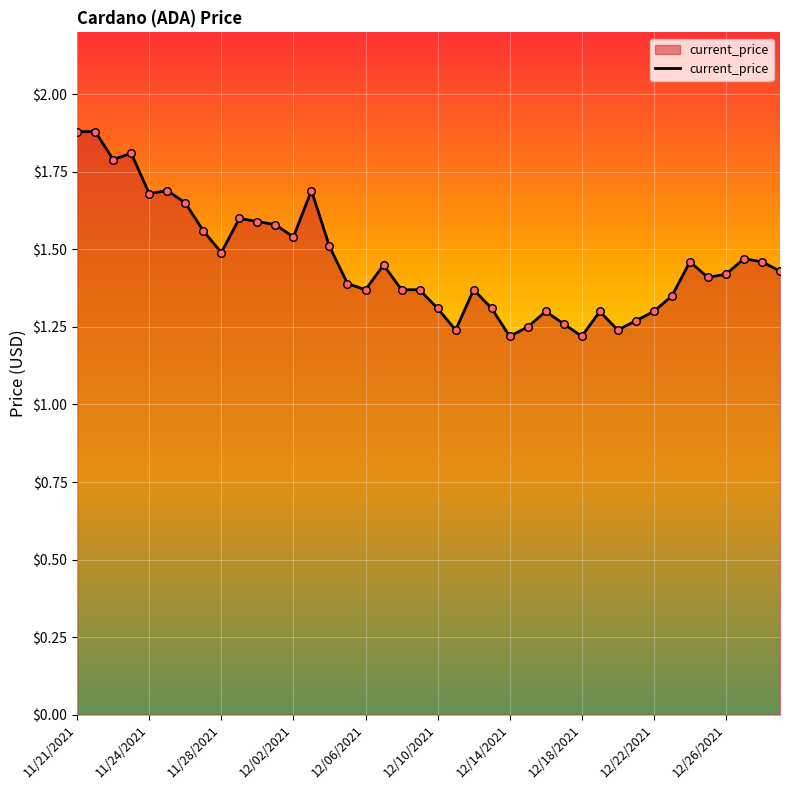

What is the difference between the maximum and minimum values?

0.7